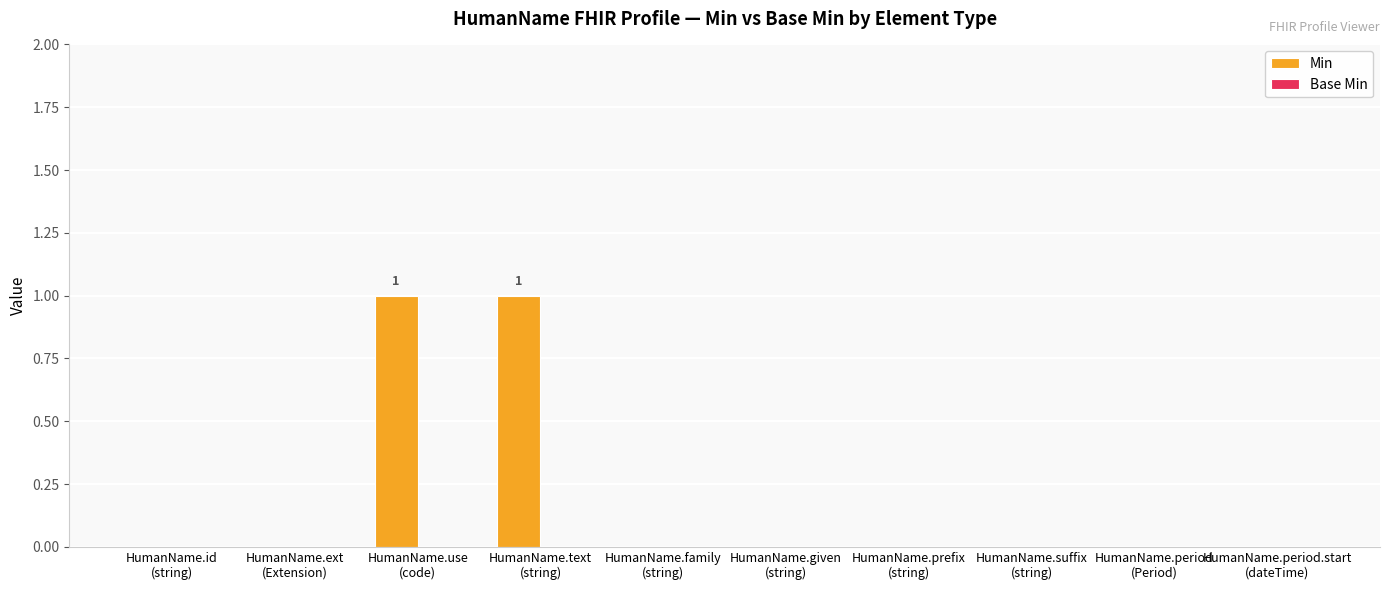

How many data points does each series have?

10